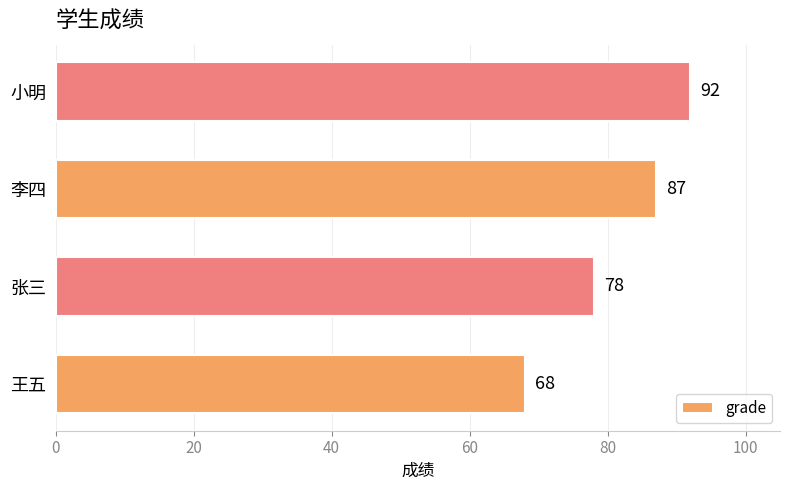

Which has a higher value, 张三 or 小明?

小明